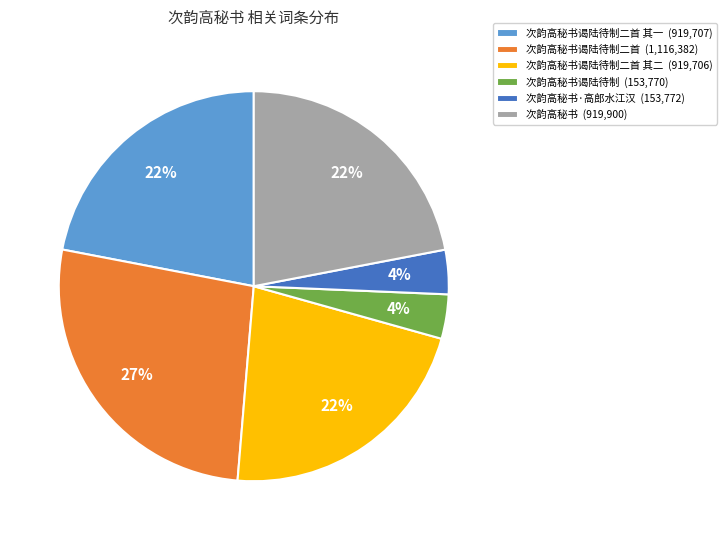

What percentage is the 次韵高秘书谒陆待制二首 (1,116,382) slice, to the nearest percent?

27%